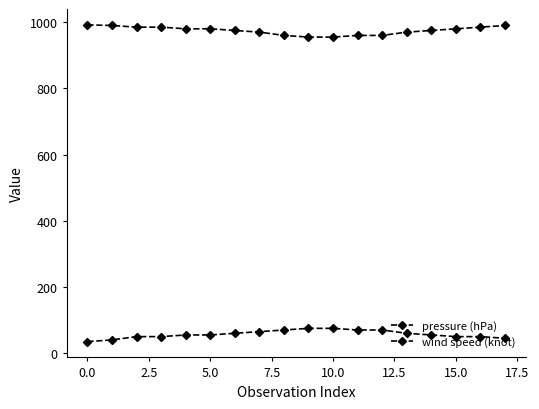

How many distinct data groups are displayed?

2